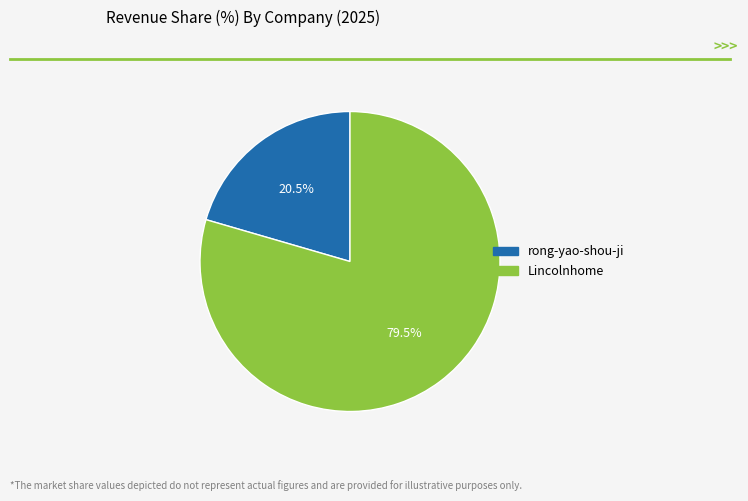

Which slice is the smallest?

rong-yao-shou-ji